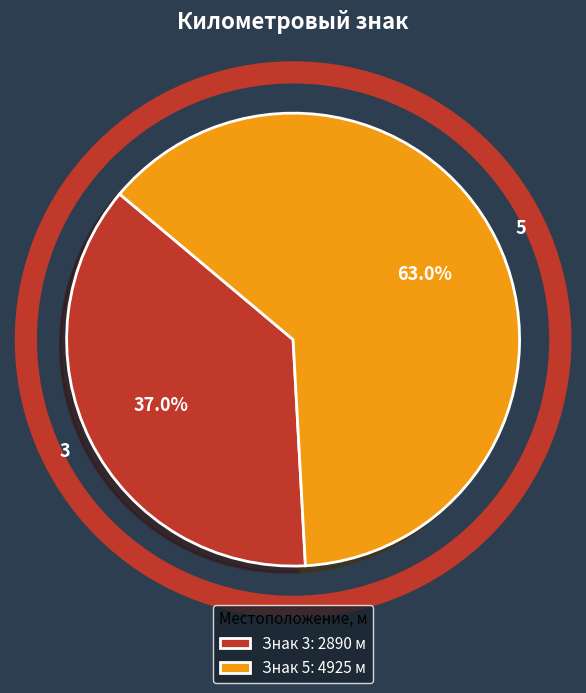

How many slices are in this pie chart?

2